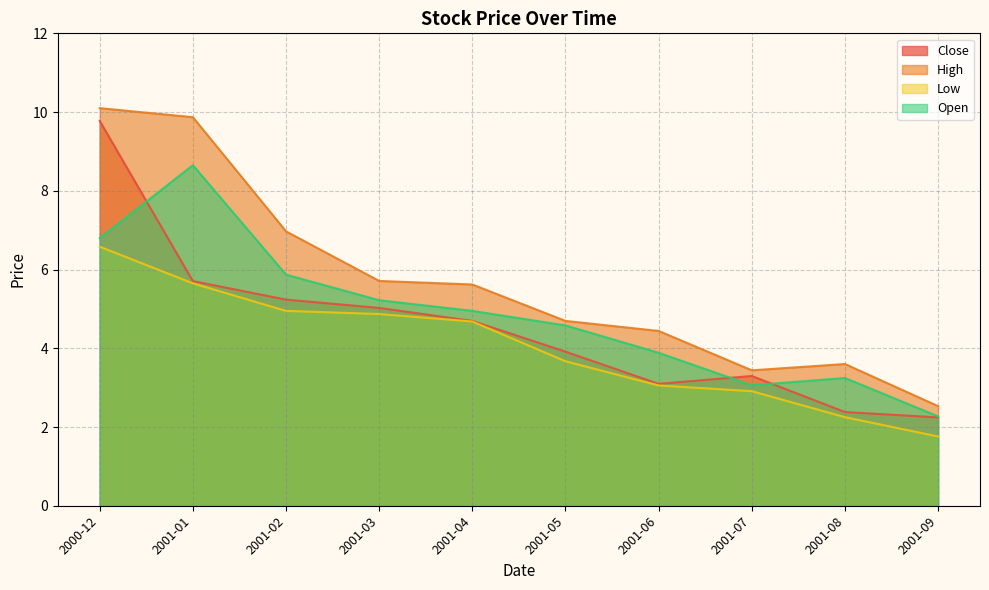

Which series has the largest total across all categories?

High